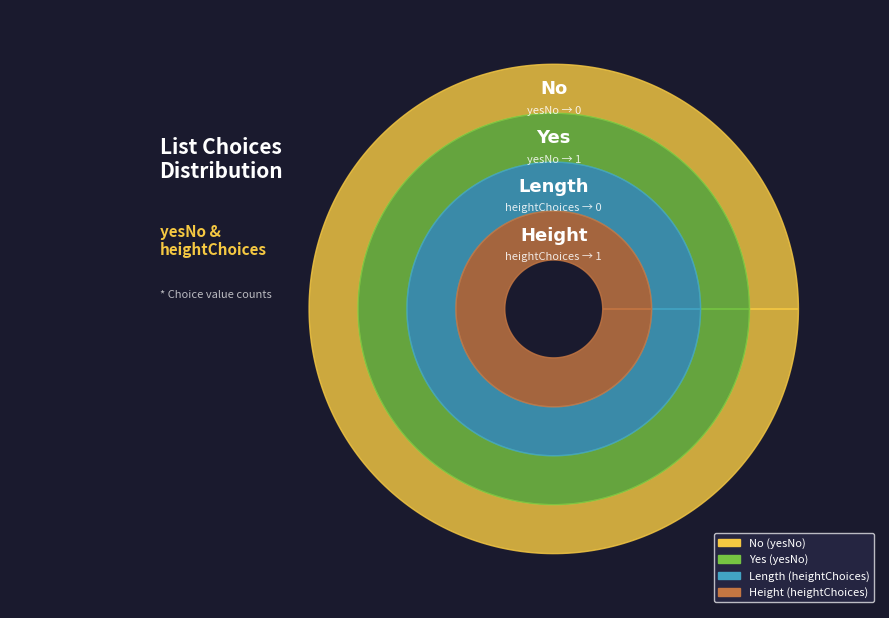

What is the smallest slice in the pie chart?

No